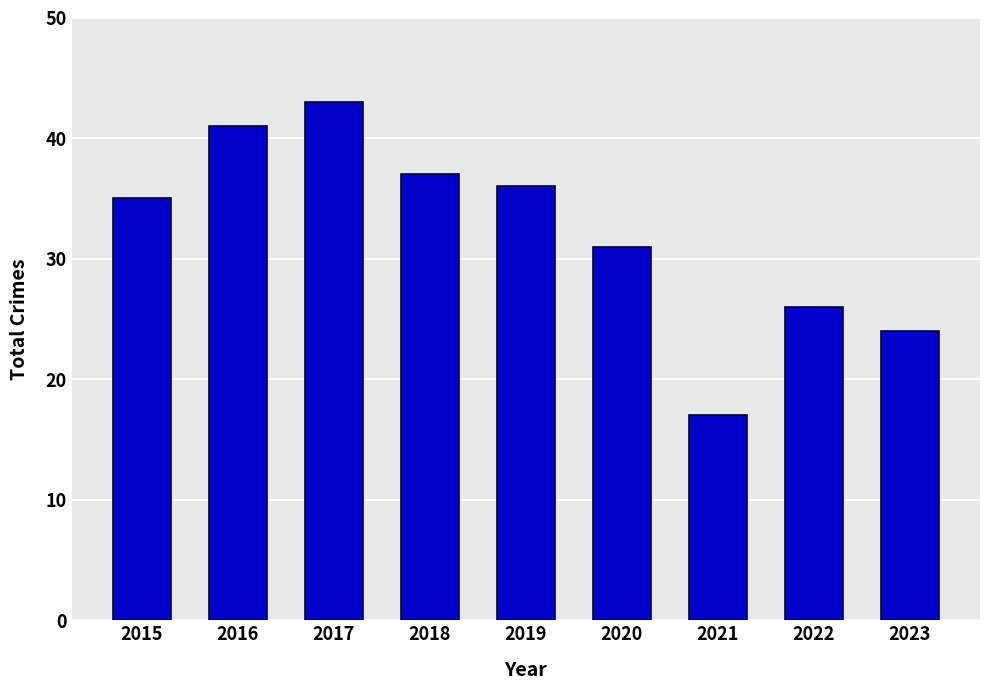

Reading right to left, transcribe all the data shown in this chart.

24	26	17	31	36	37	43	41	35